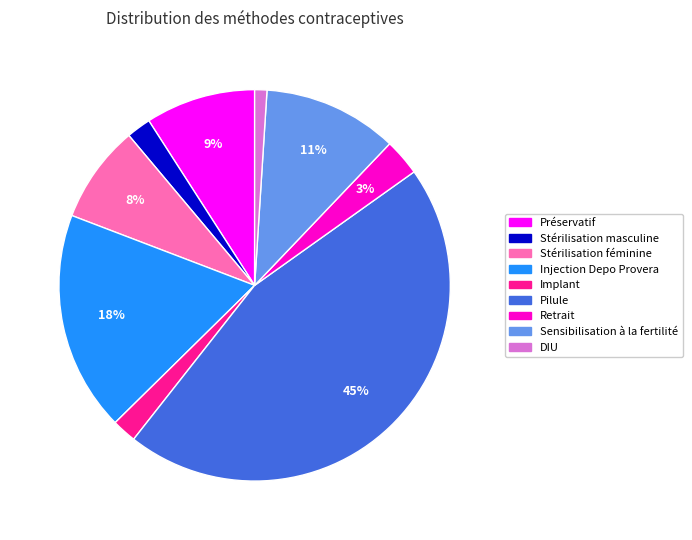

Is the sum of Stérilisation féminine and Retrait greater than half?

No